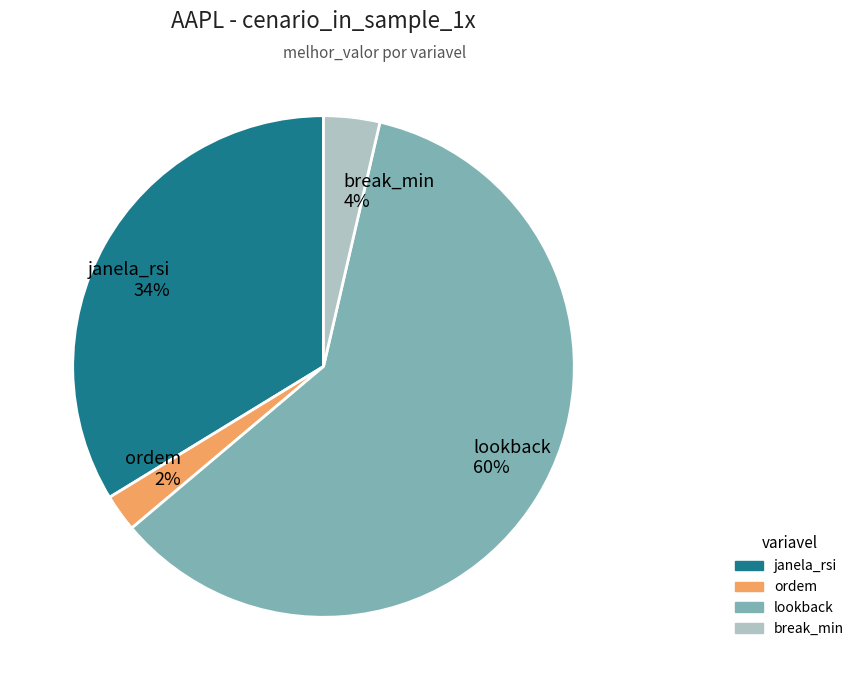

Combined, do break_min and janela_rsi account for over 50%?

No